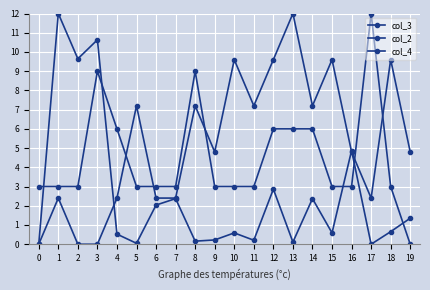

What is the highest value of the col_4 series?

12.0